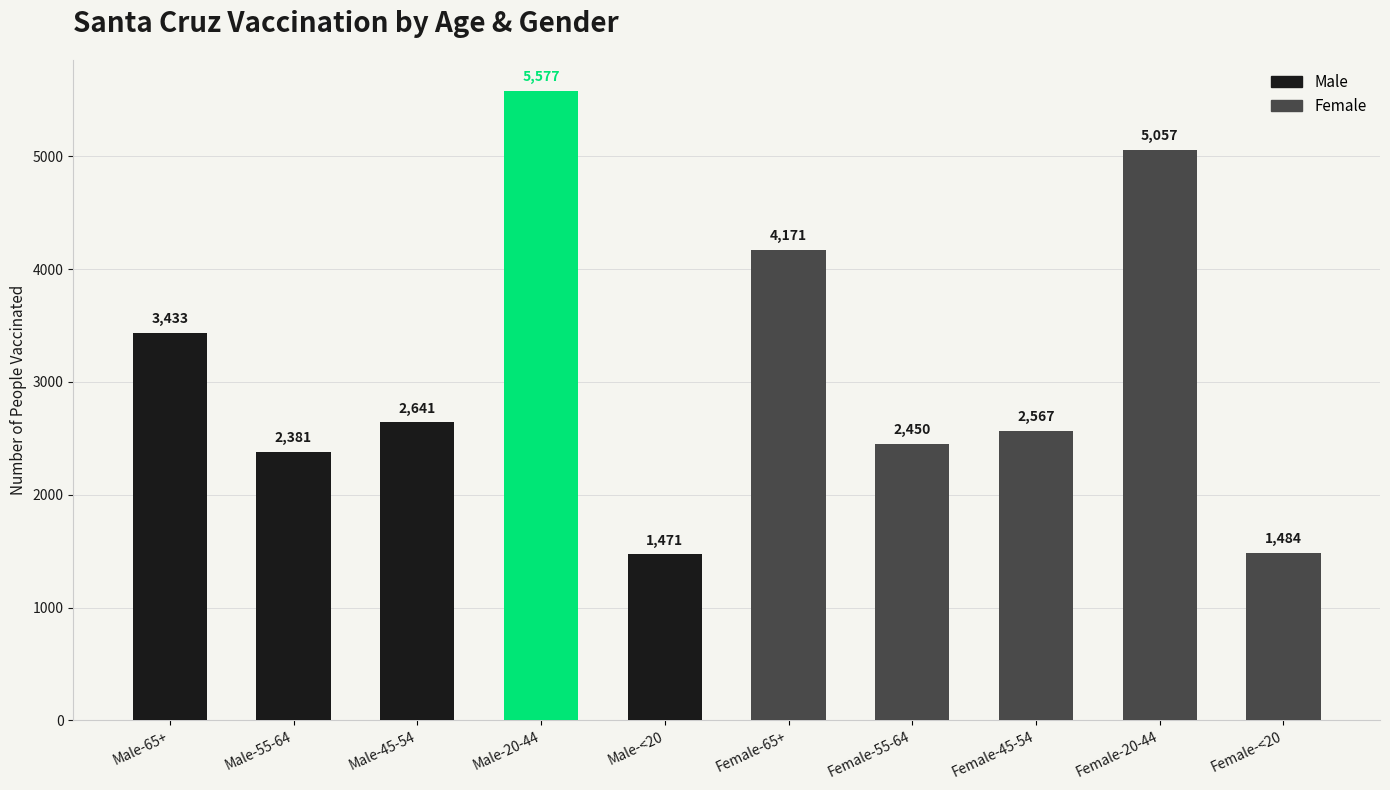

How many values in the Male series exceed 2641?

2